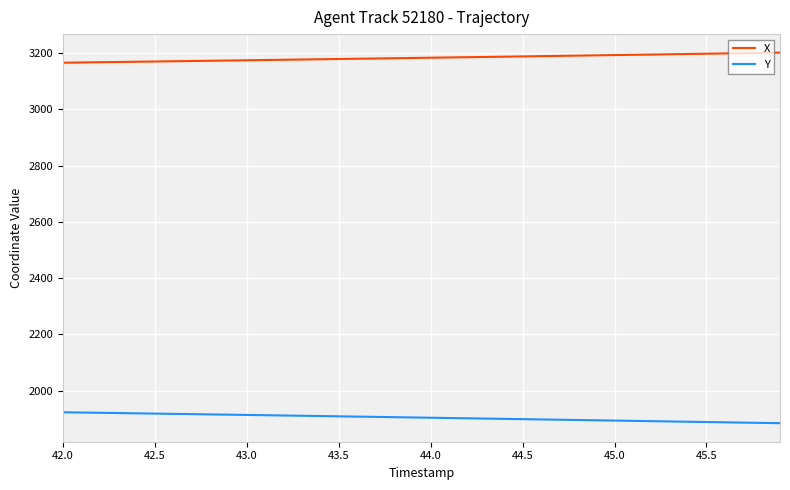

Which series has the largest total across all categories?

X